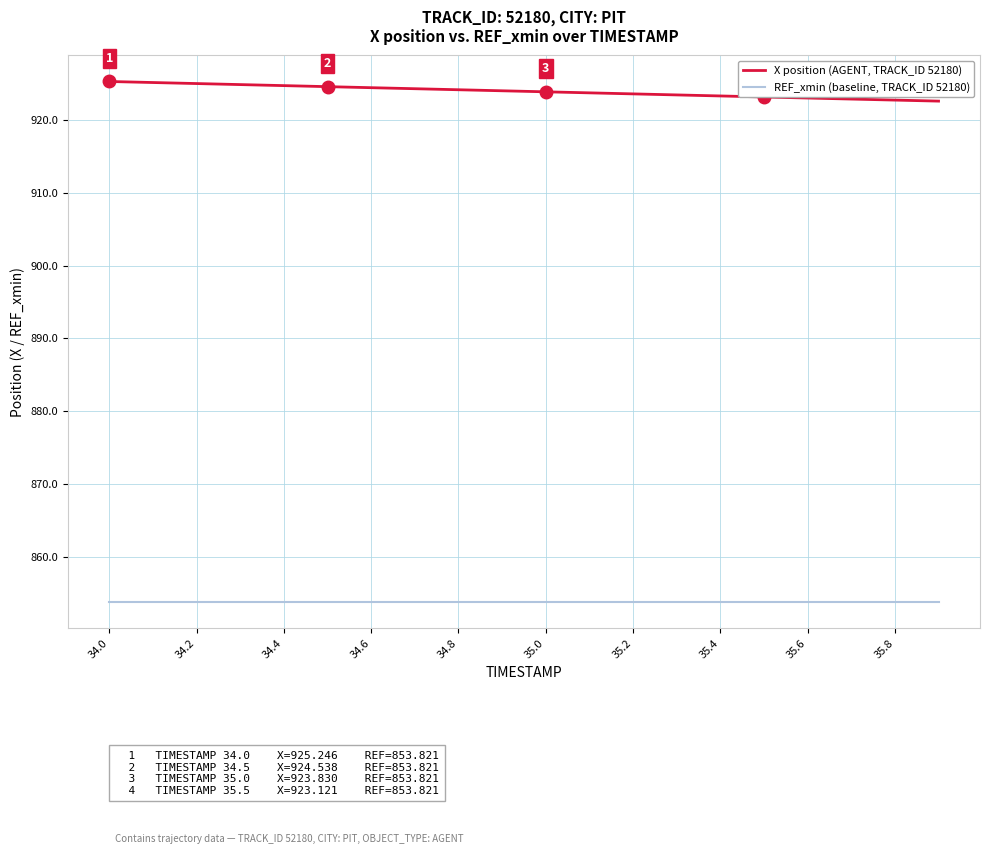

Rank the series by their average value, from lowest to highest.

REF_xmin (baseline, TRACK_ID 52180), X position (AGENT, TRACK_ID 52180)